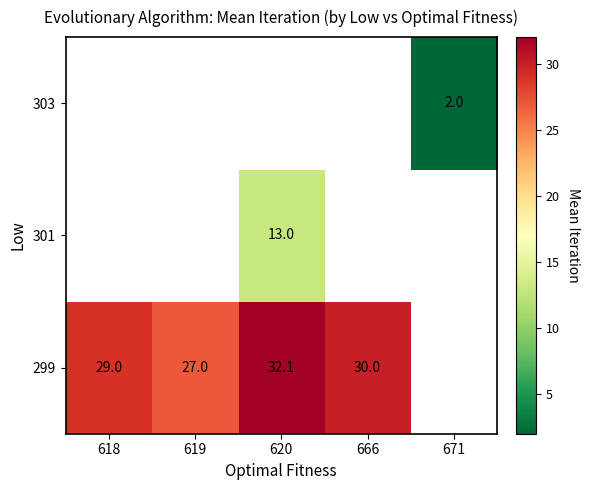

Which category has the lowest value in the row_0 series?

619